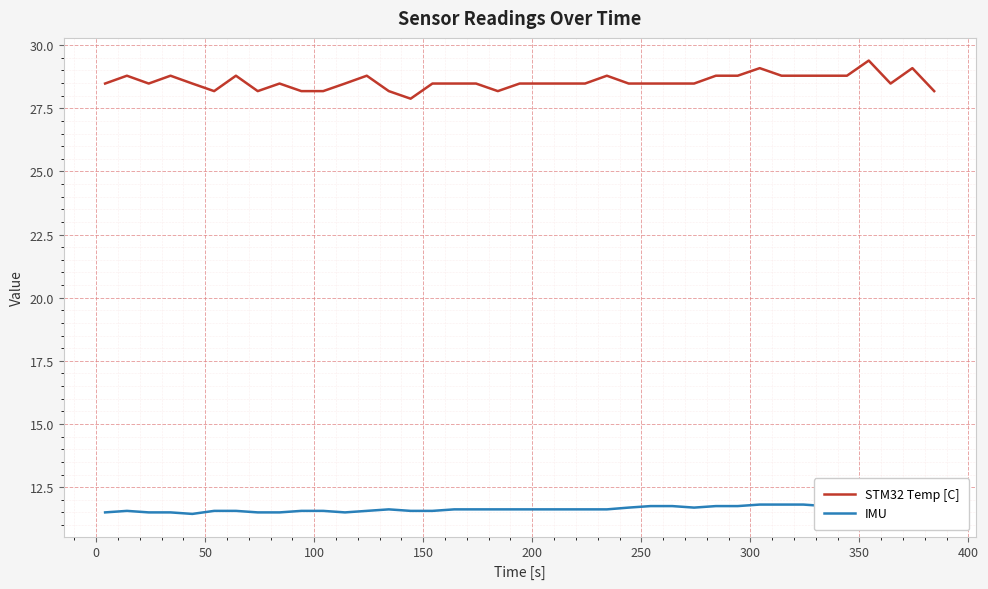

What is the sum of all IMU values?

454.4